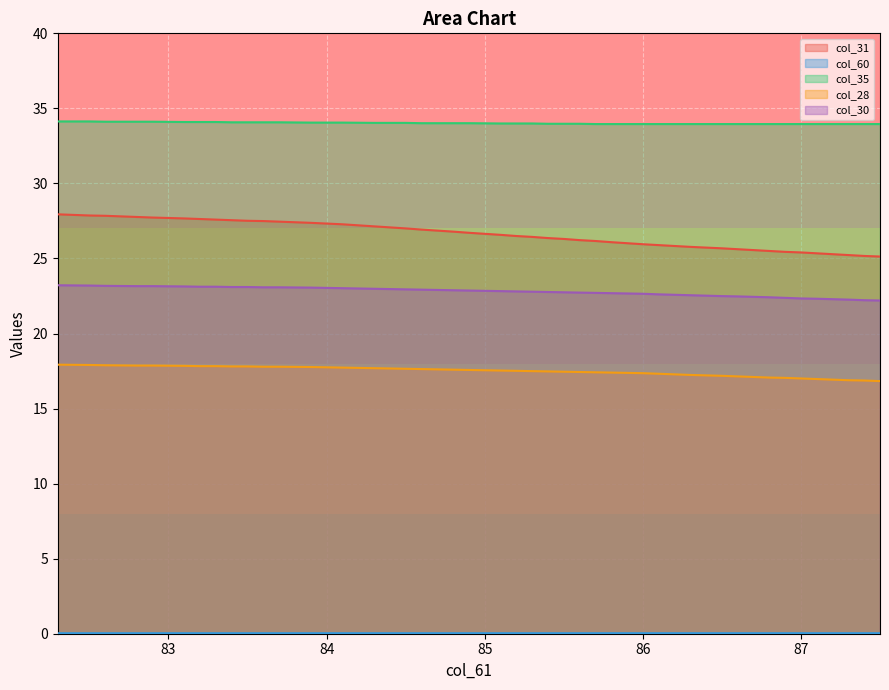

What is the spread (max minus min) of values at 87.1?

33.9